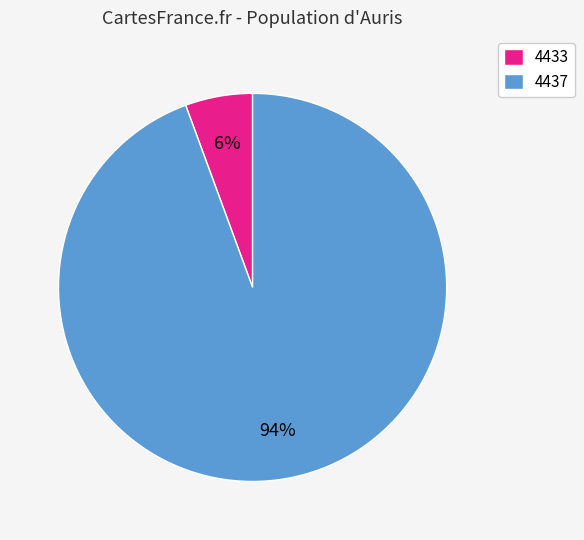

Between 4437 and 4433, which is larger?

4437